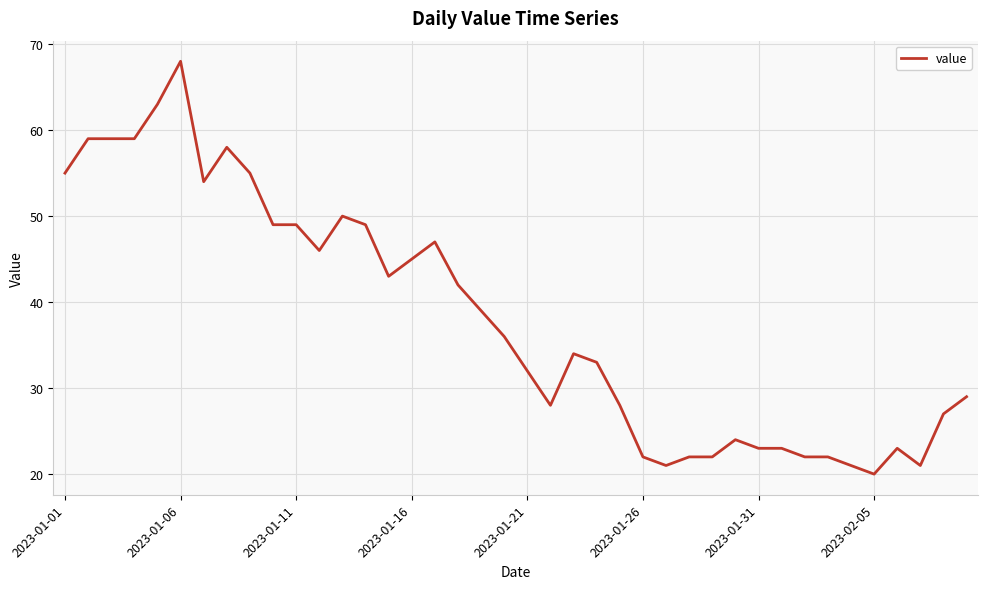

What is the difference between the maximum and minimum values?

48